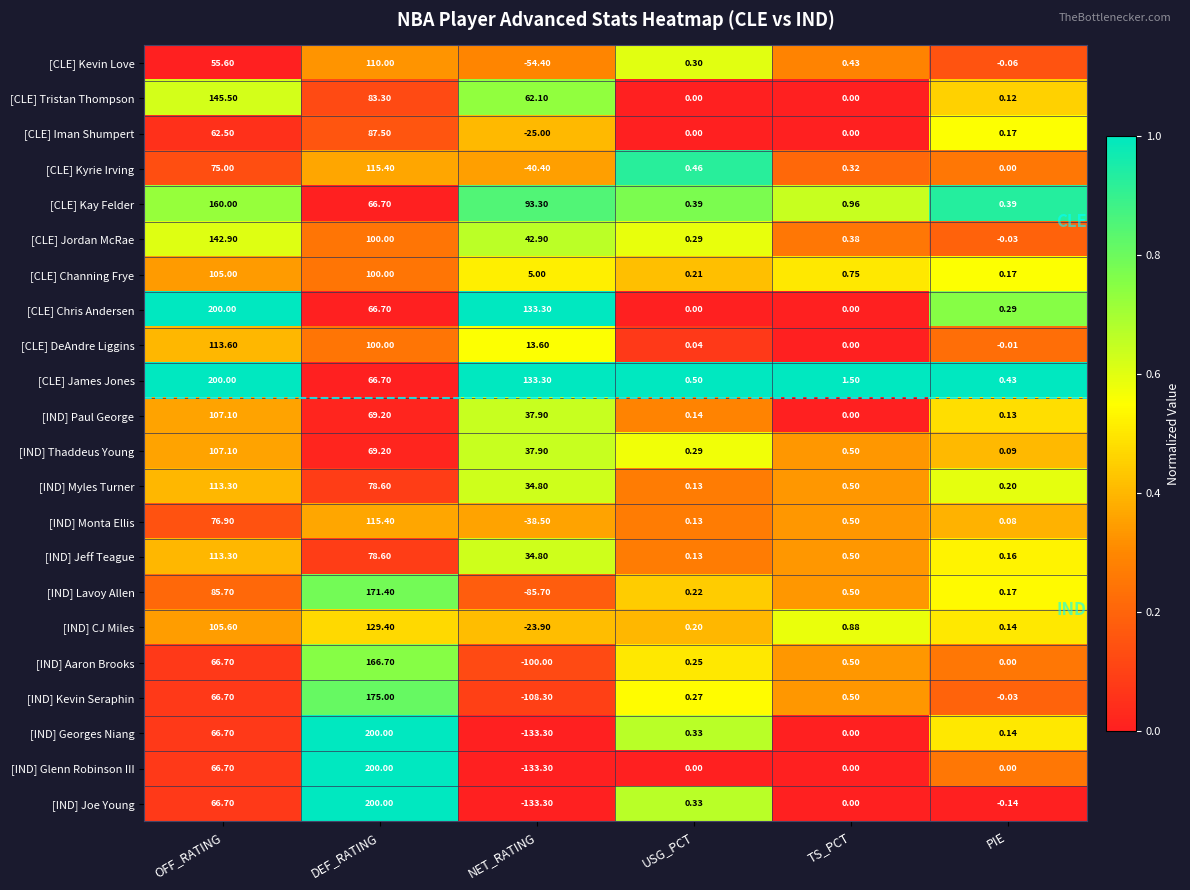

Between NET_RATING and PIE, which series saw the biggest shift?

[IND] Georges Niang